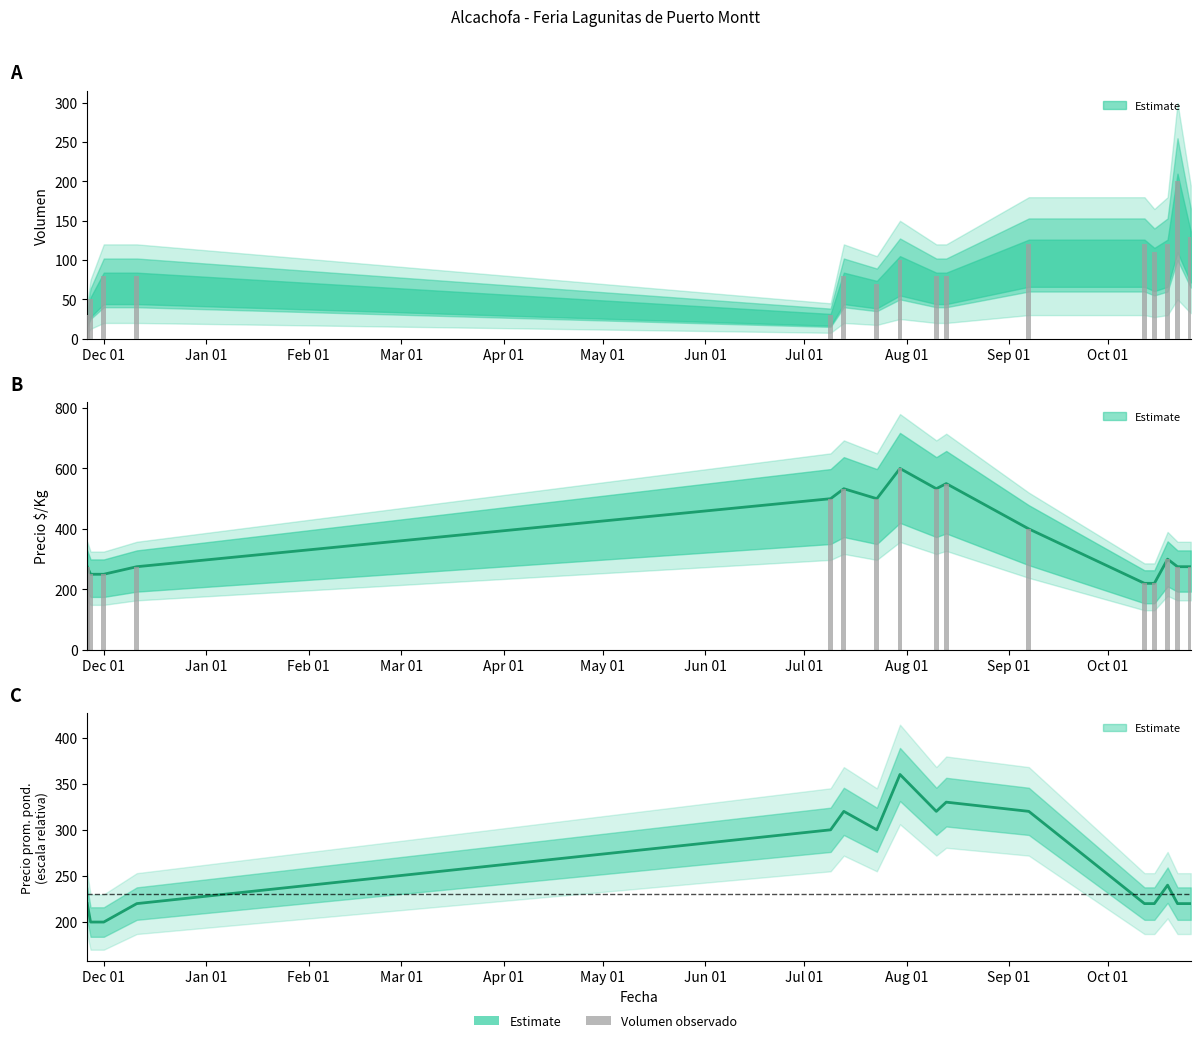

Rank the categories by Precio $/Kg value from lowest to highest.

2021-10-12, 2021-10-15, 2020-11-27, 2020-12-01, 2020-11-26, 2020-12-11, 2021-10-22, 2021-10-26, 2021-10-19, 2021-09-07, 2021-07-09, 2021-07-23, 2021-07-13, 2021-08-10, 2021-08-13, 2021-07-30